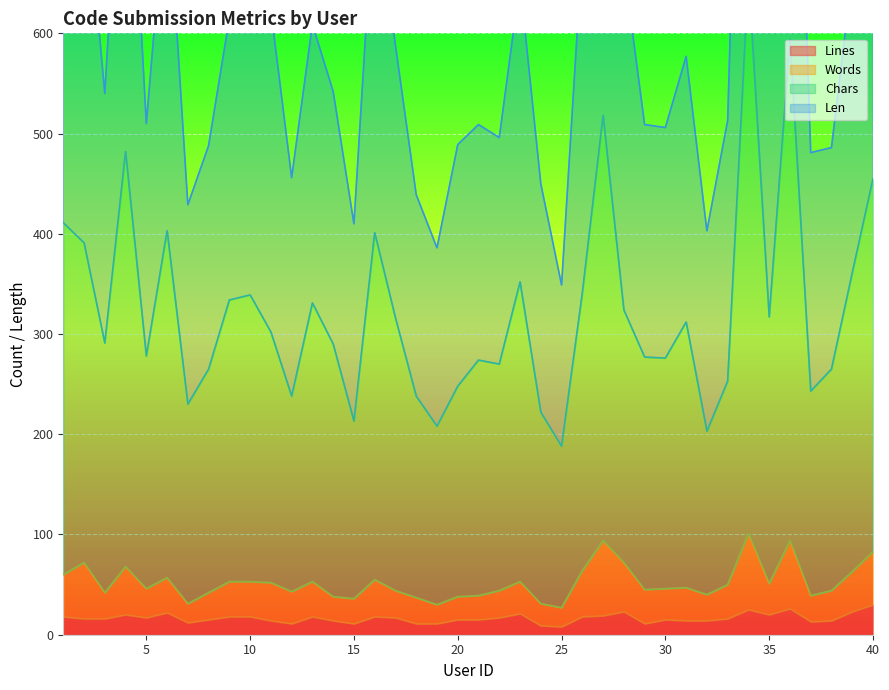

True or false: Words and Chars intersect in this chart.

False